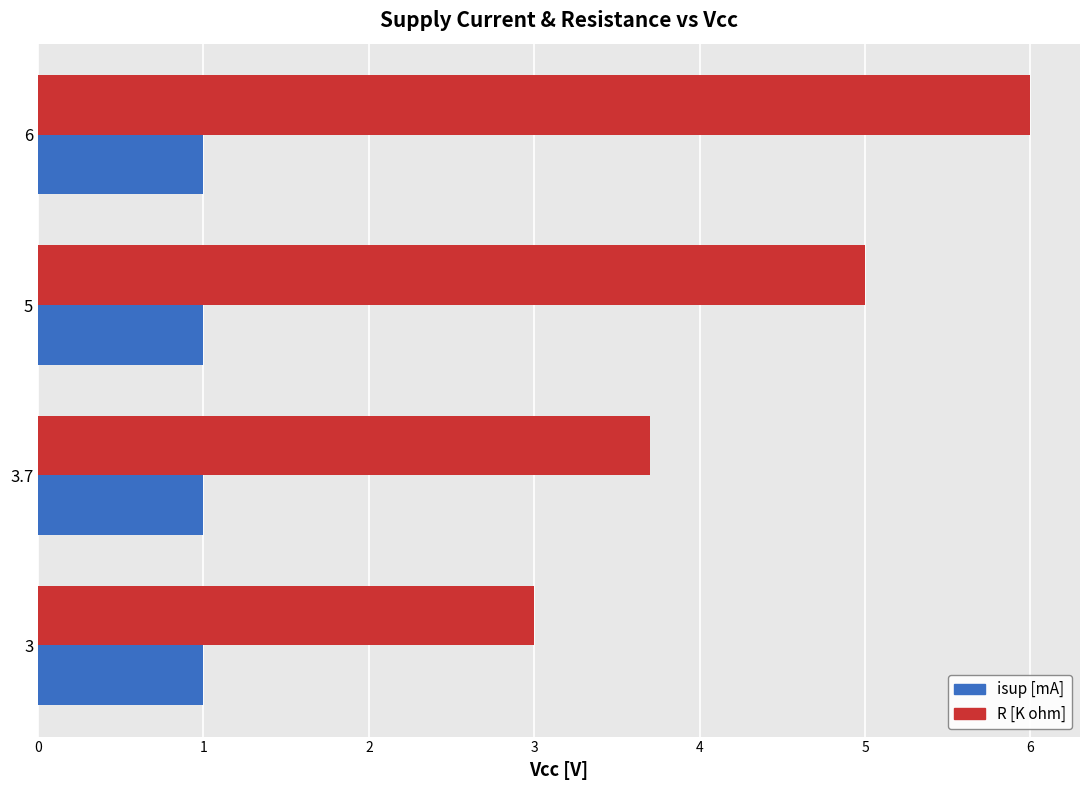

Rank the series by their average value, from lowest to highest.

isup [mA], R [K ohm]